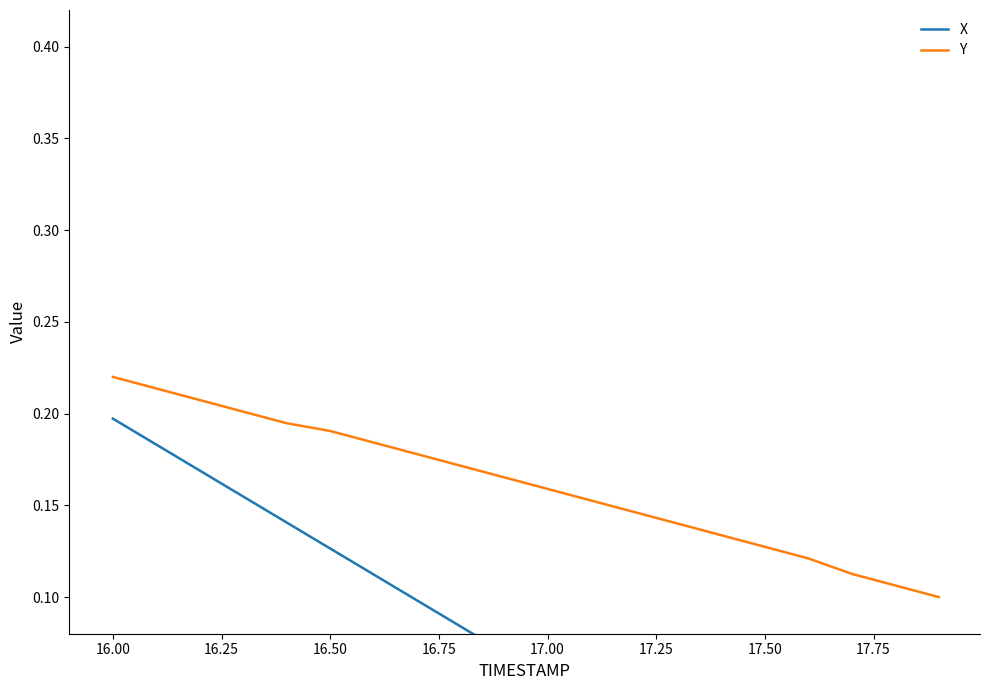

Which series has the widest spread of values?

X